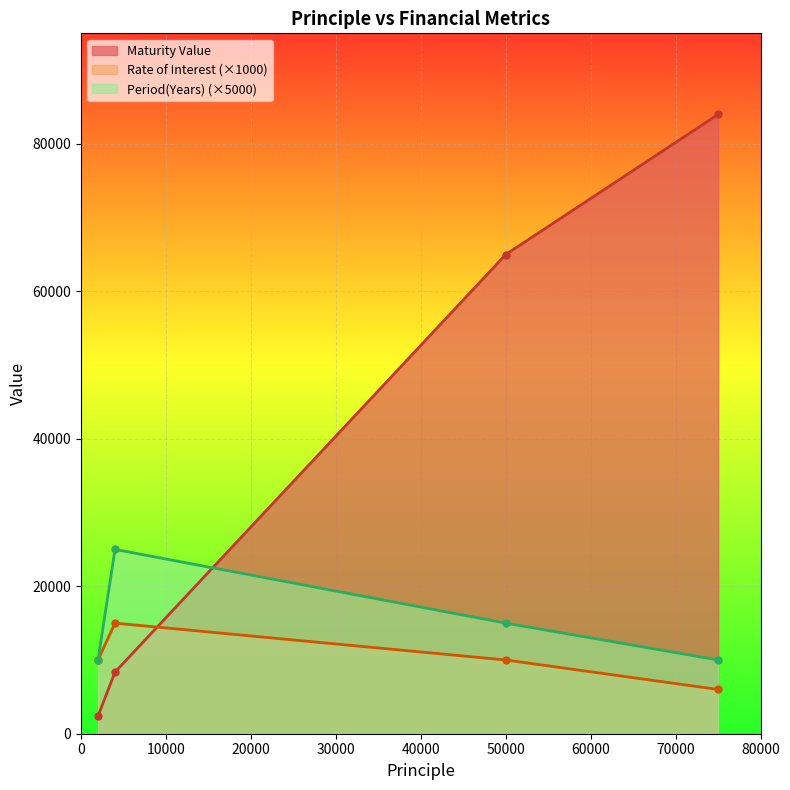

List the labels in order of Maturity Value value, smallest first.

2000, 4000, 50000, 75000